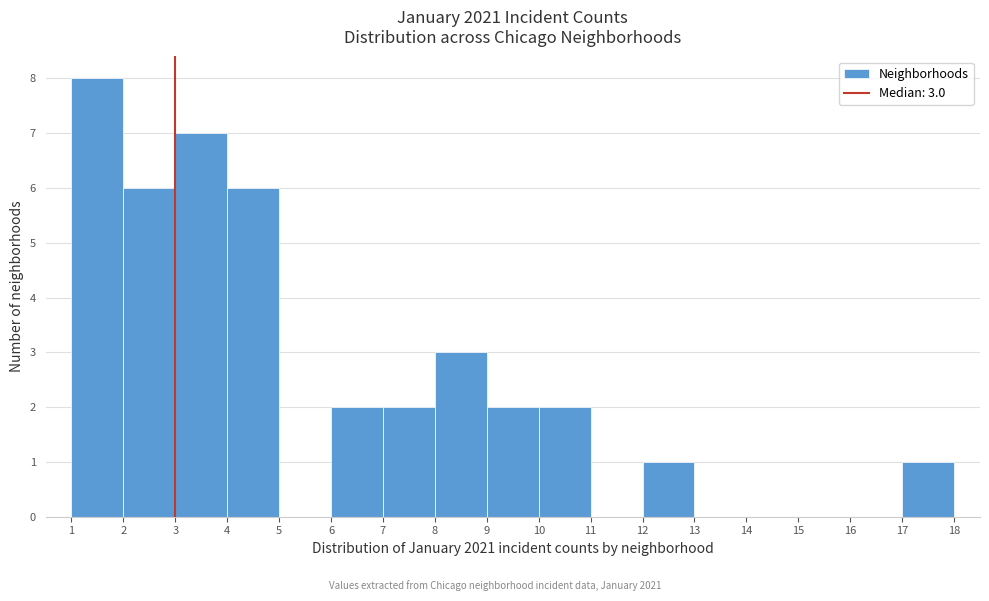

Which range on the x-axis has the tallest bar?

1 to 2